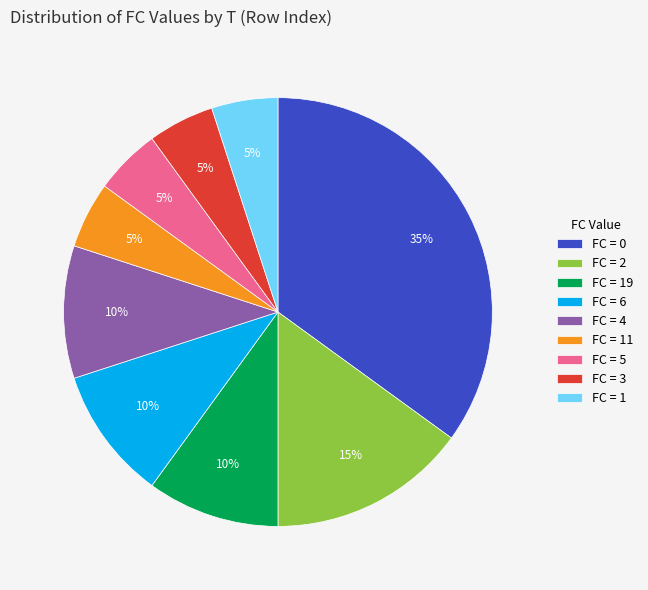

Count the number of slices in the pie.

9